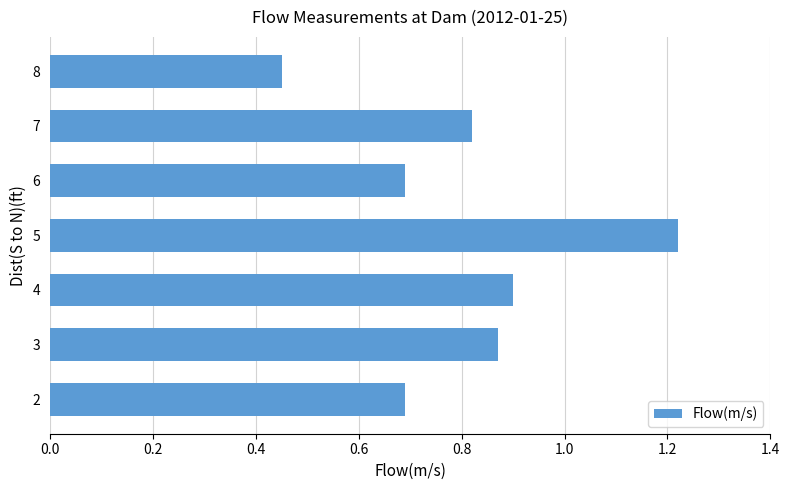

Which label corresponds to the smallest value in the chart?

8